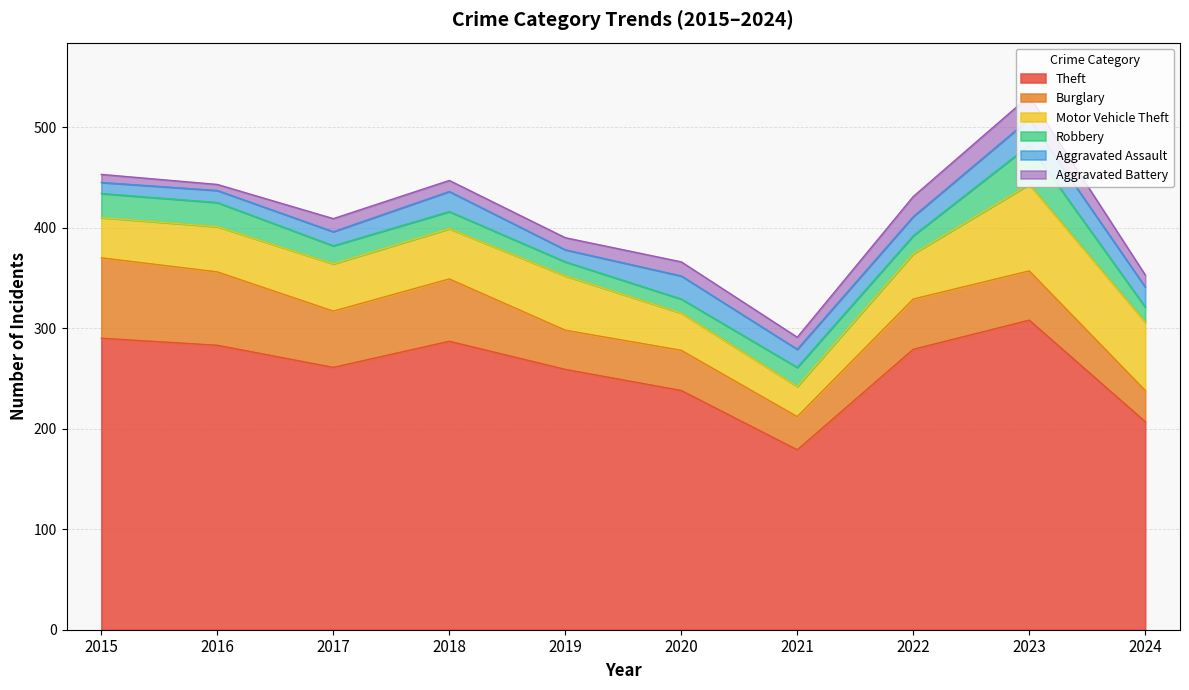

At 2022, list the series in order from smallest to largest.

Robbery, Aggravated Assault, Aggravated Battery, Motor Vehicle Theft, Burglary, Theft